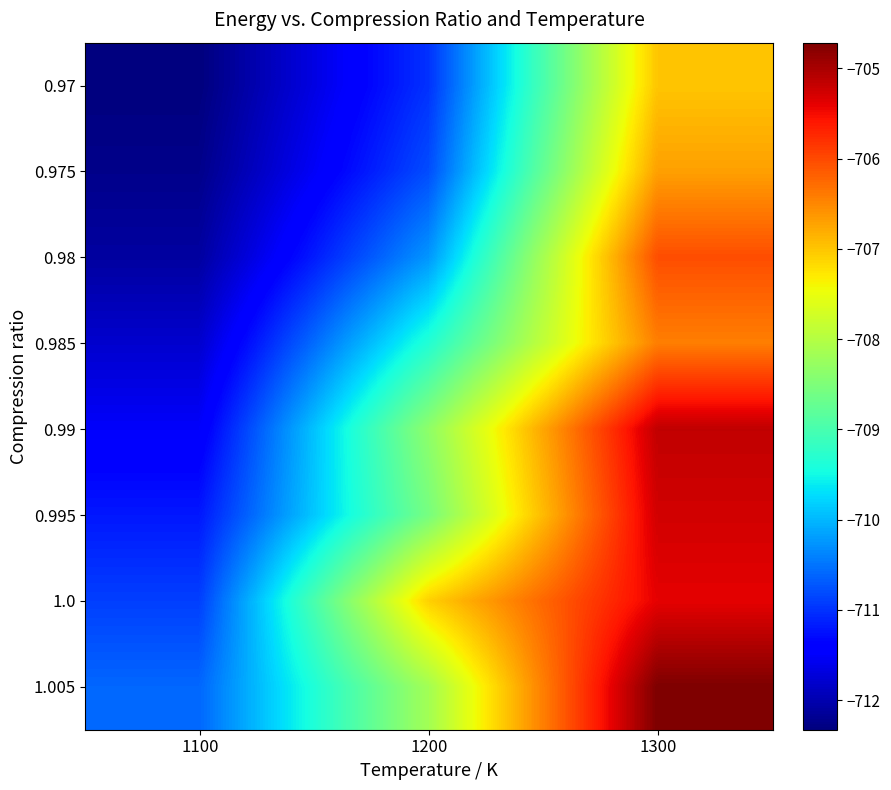

Reading right to left, extract all data points from this chart.

0.97: 1300=-707.0	1200=-711.0	1100=-712.3
0.975: 1300=-706.7	1200=-710.8	1100=-712.2
0.98: 1300=-706.0	1200=-710.3	1100=-712.1
0.985: 1300=-706.4	1200=-709.3	1100=-711.8
0.99: 1300=-705.2	1200=-708.3	1100=-711.5
0.995: 1300=-705.3	1200=-708.6	1100=-711.2
1.0: 1300=-705.4	1200=-707.1	1100=-710.9
1.005: 1300=-704.7	1200=-708.2	1100=-710.6